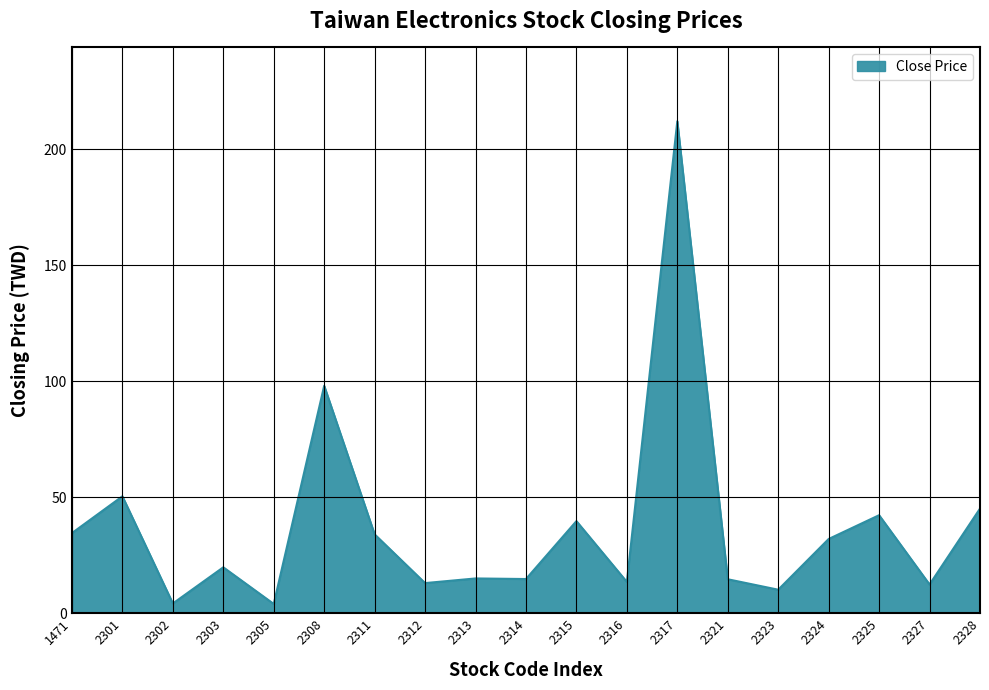

Is it true that the value at 2315 is 19.5?

False